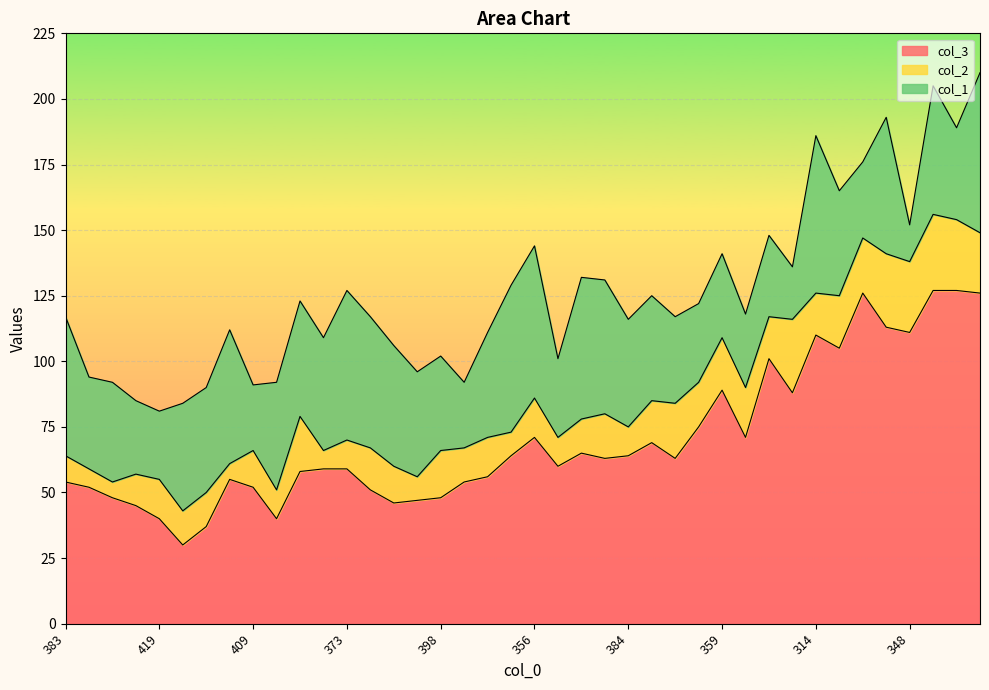

How many categories are shown in the chart?

40